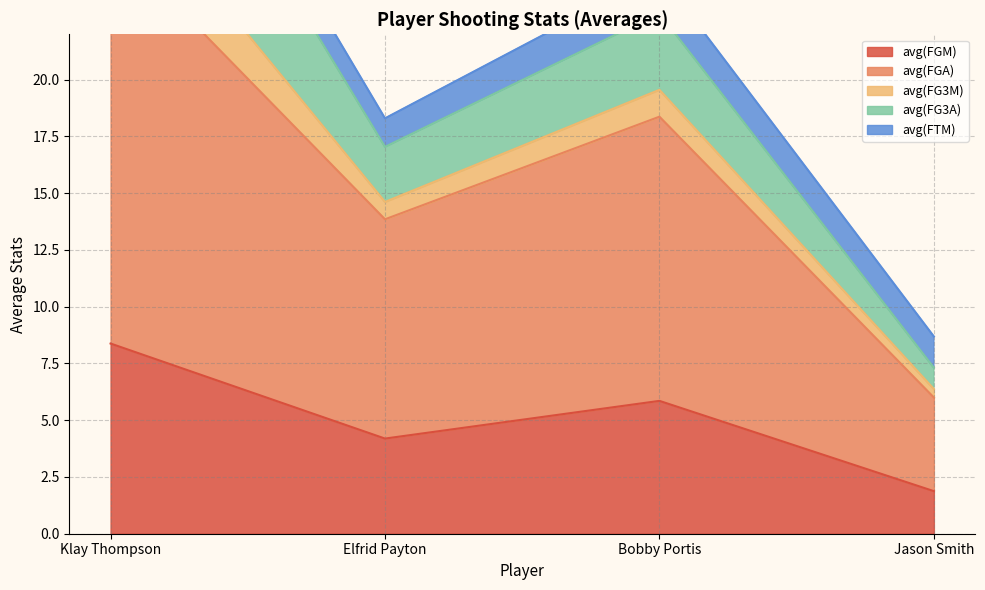

Does the chart have visible grid lines?

Yes